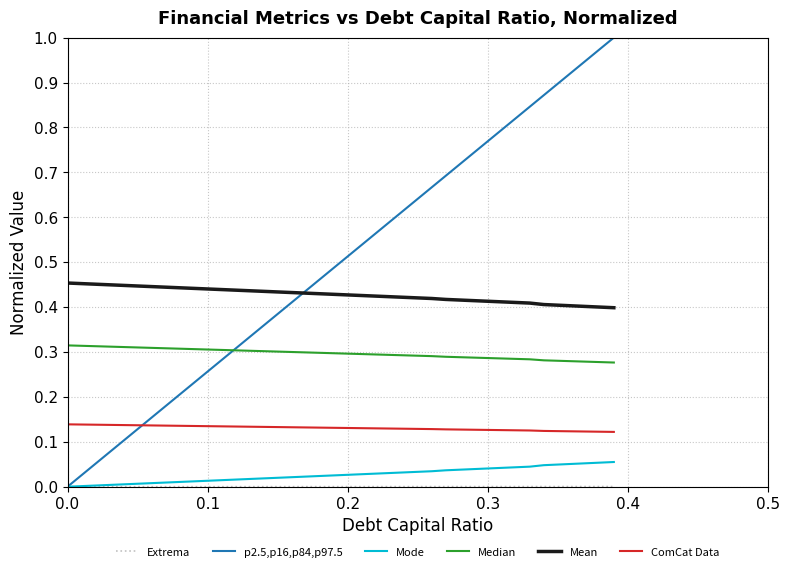

Which series has the widest spread of values?

p2.5,p16,p84,p97.5